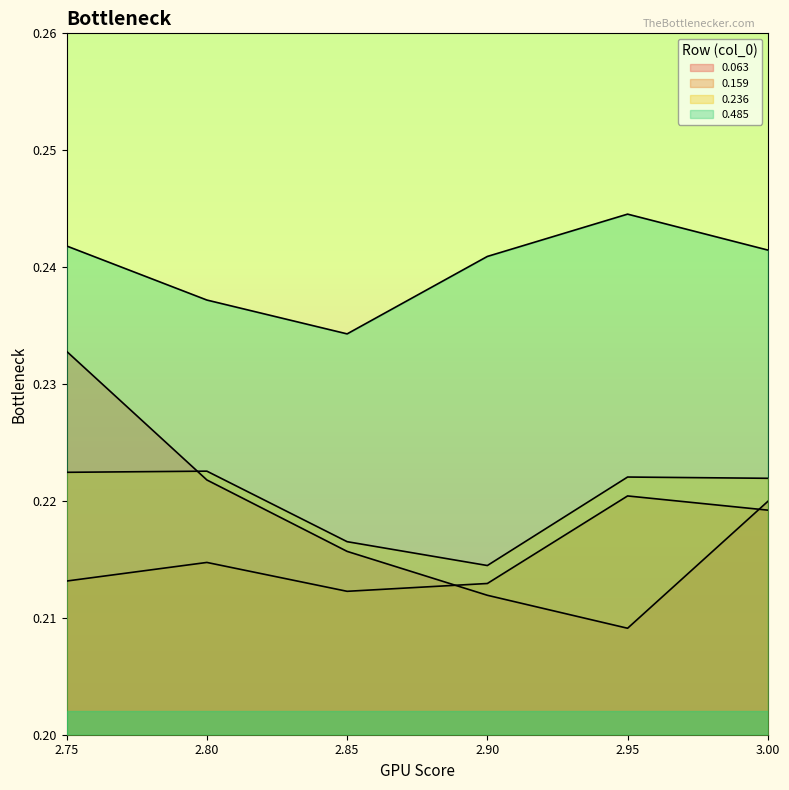

What is the smallest value displayed?

0.2